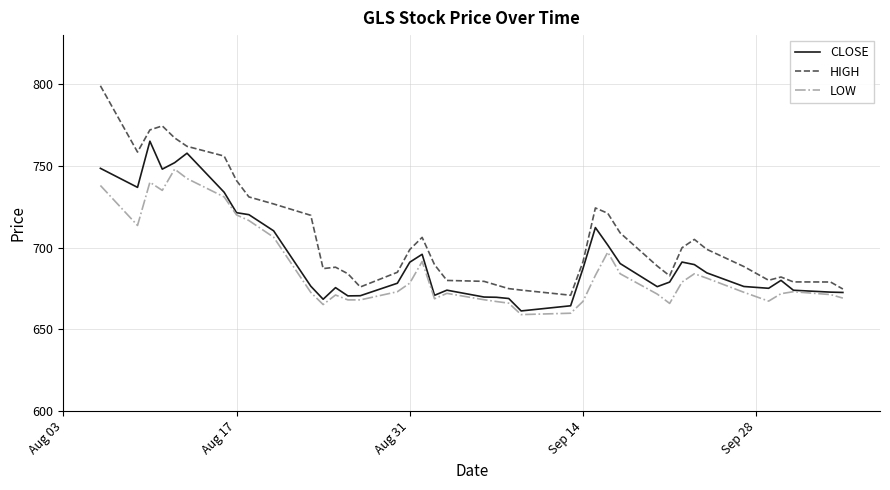

How many lines are shown in the chart?

3